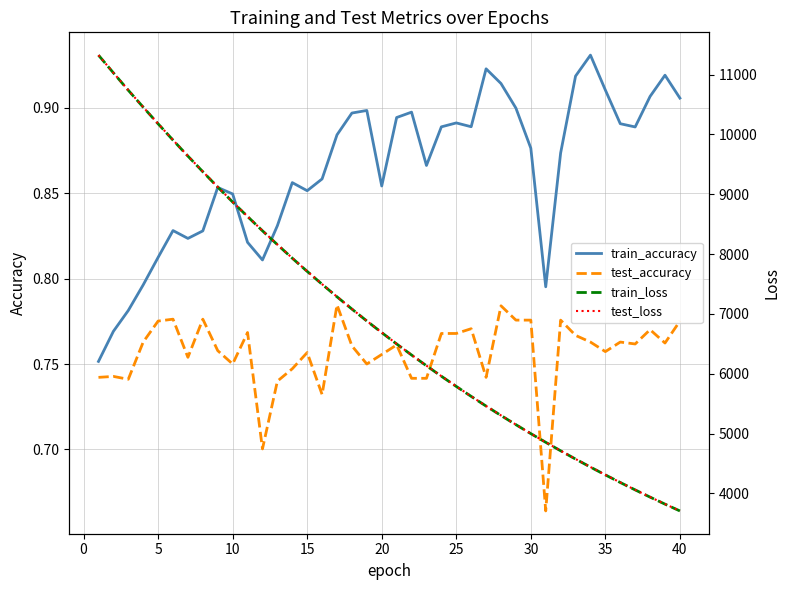

True or false: train_accuracy and test_accuracy intersect in this chart.

False